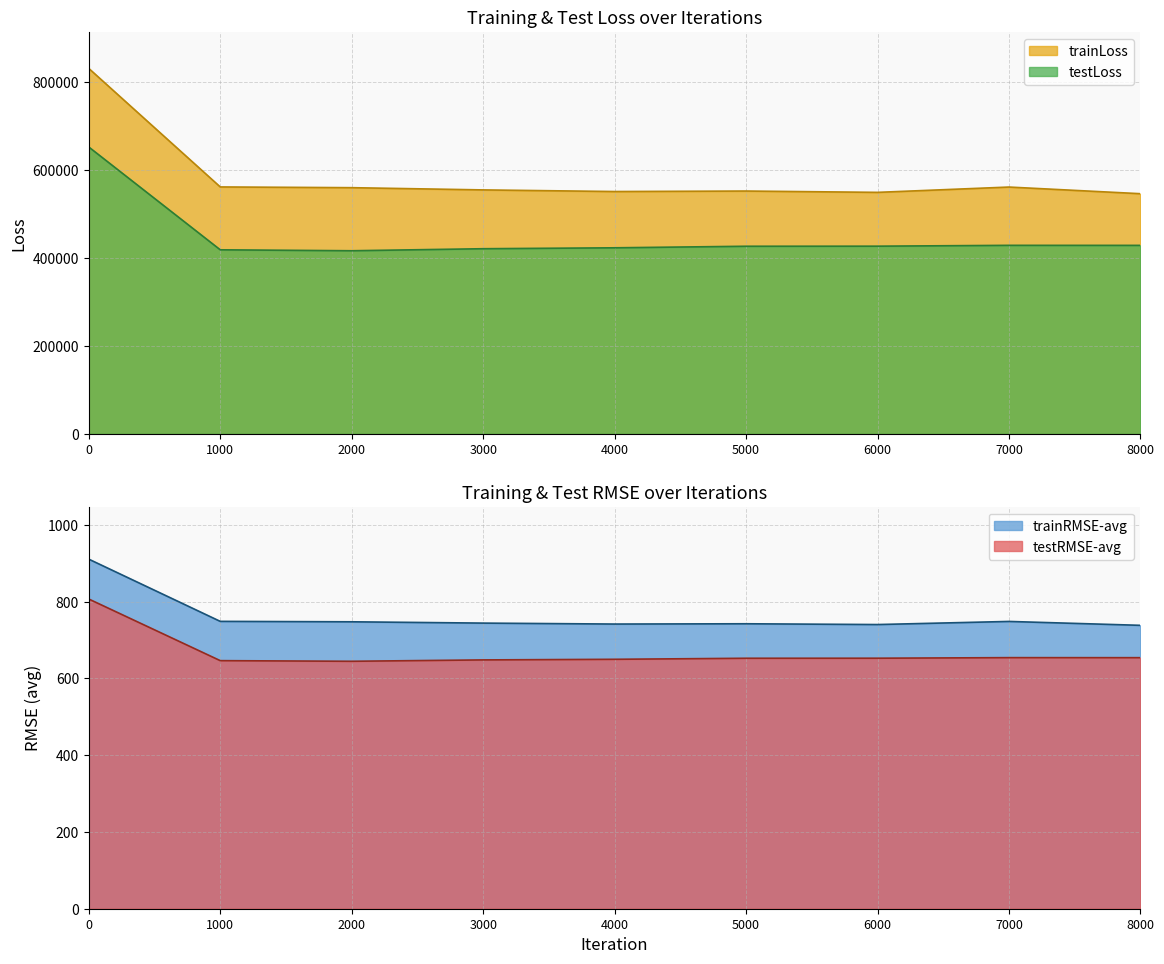

Reading right to left, what are all the values shown in this chart?

trainLoss: 8000=545383.1	7000=560480.4	6000=548407.9	5000=551423.2	4000=550309.6	3000=553989.7	2000=559057.2	1000=560740.4	0=829812.1
testLoss: 8000=428051.9	7000=428138.8	6000=426230.5	5000=426052.9	4000=422535.3	3000=420451.8	2000=415847.4	1000=417978.8	0=651388.2
trainRMSE-avg: 8000=738.5	7000=748.6	6000=740.5	5000=742.6	4000=741.8	3000=744.3	2000=747.7	1000=748.8	0=910.9
testRMSE-avg: 8000=654.2	7000=654.3	6000=652.8	5000=652.7	4000=650.0	3000=648.4	2000=644.8	1000=646.5	0=807.0